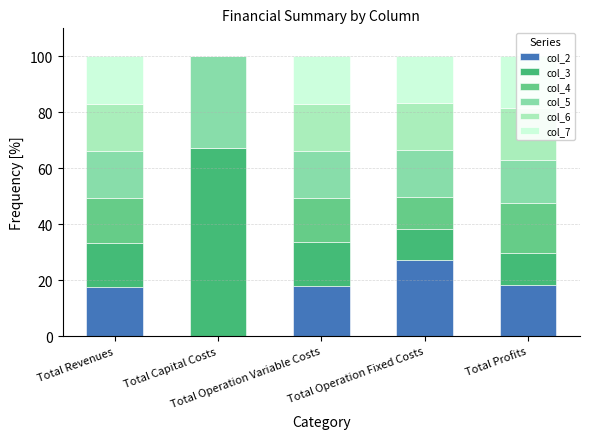

What is the total value across all series at Total Operation Variable Costs?

100.0